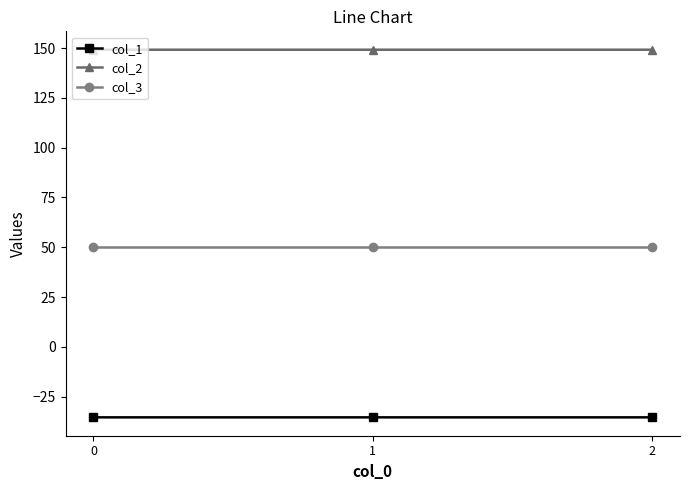

Which series has the largest total across all categories?

col_2